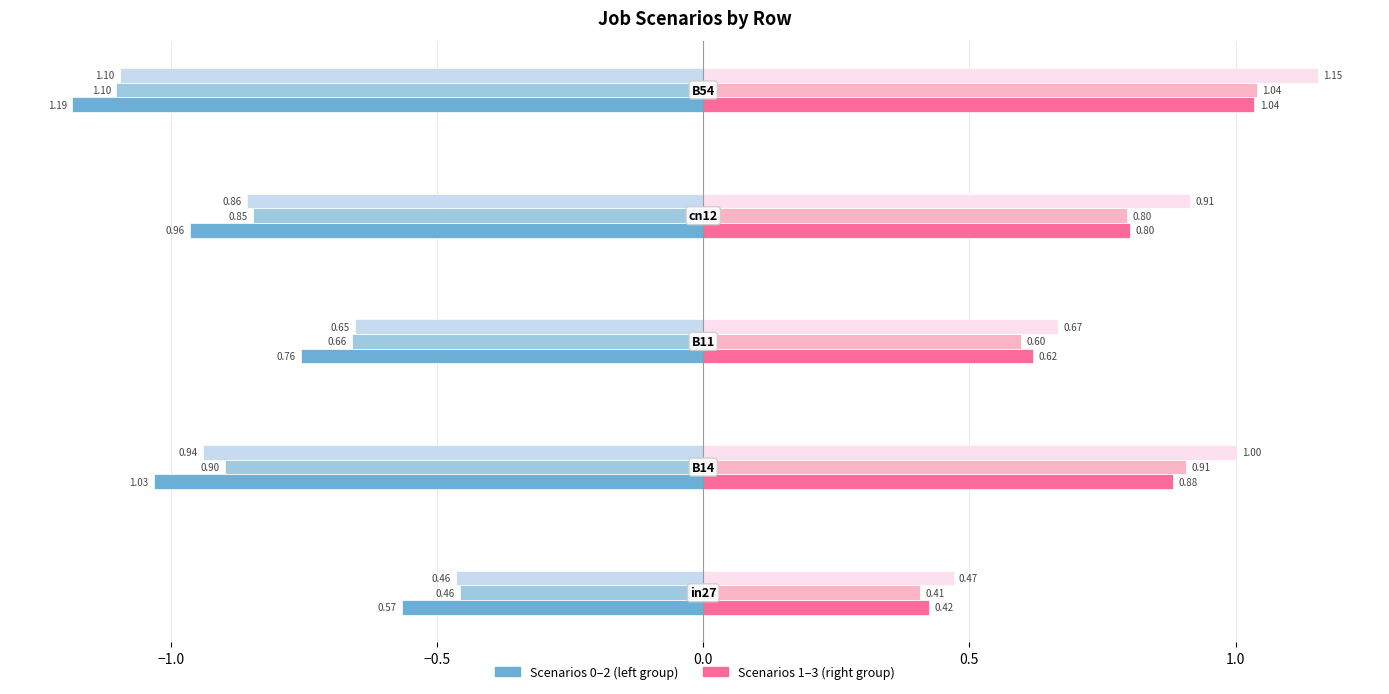

What is the smallest value displayed?

-1.2